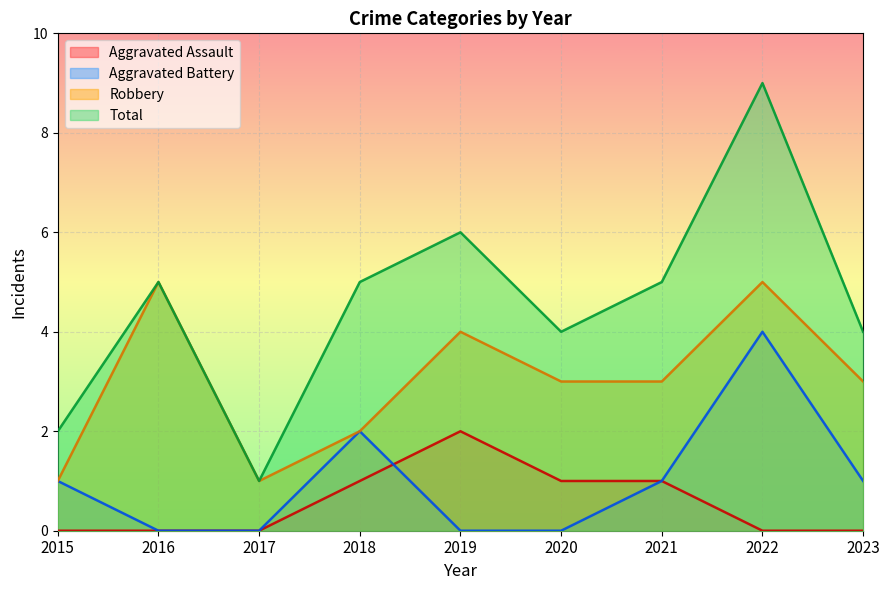

Reading left to right, what are all the values shown in this chart?

Aggravated Assault: 0	0	0	1	2	1	1	0	0
Aggravated Battery: 1	0	0	2	0	0	1	4	1
Robbery: 1	5	1	2	4	3	3	5	3
Total: 2	5	1	5	6	4	5	9	4